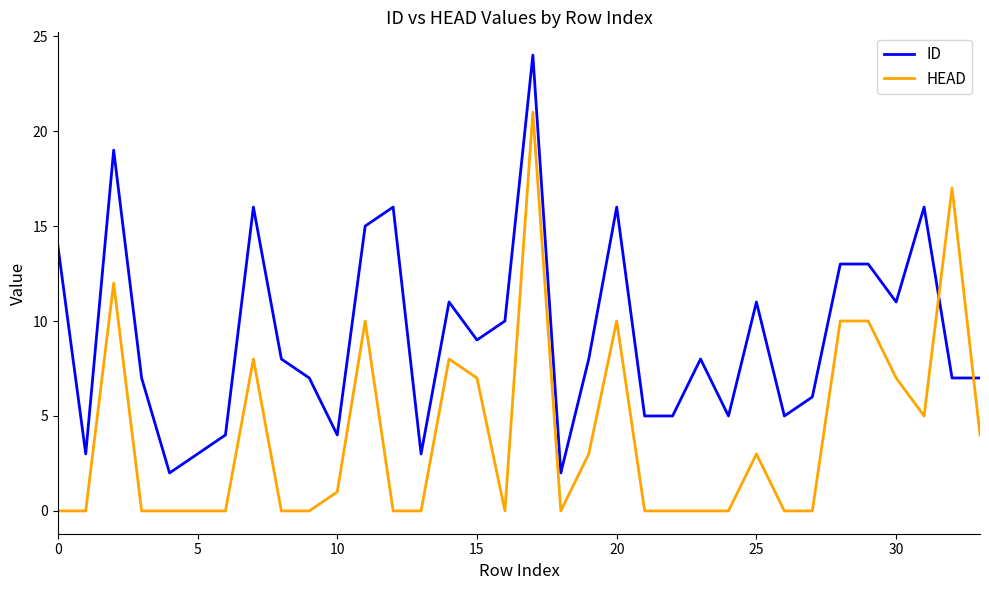

What is the maximum value shown in the chart?

24